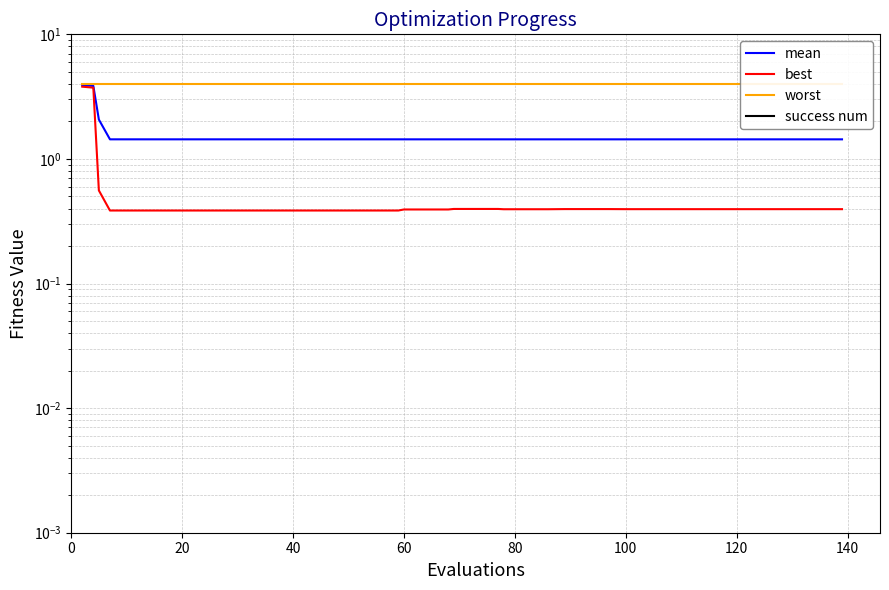

Does the chart display data point markers on the line(s)?

No